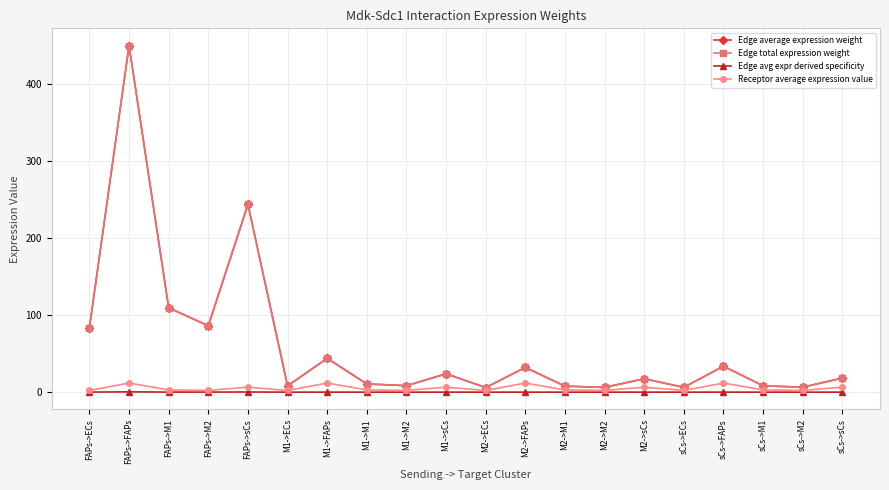

Is this an area chart (filled region under the line)?

No